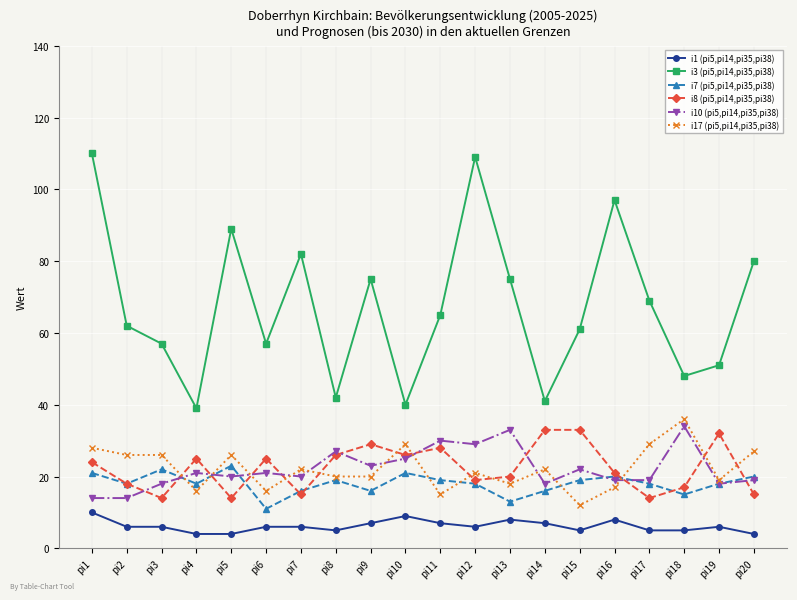

How many data points in i3 (pi5,pi14,pi35,pi38) are less than 65?

10